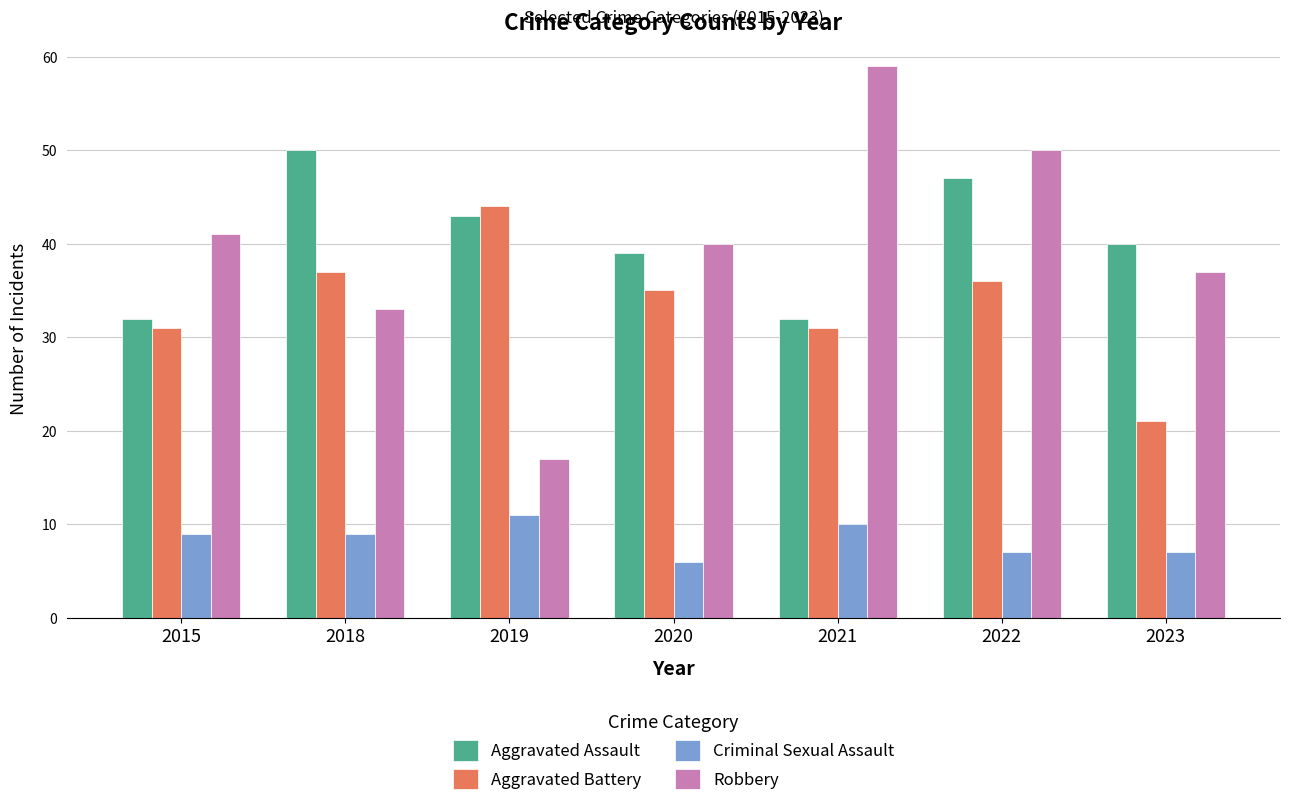

What are all the series names shown in the legend?

Aggravated Assault, Aggravated Battery, Criminal Sexual Assault, Robbery